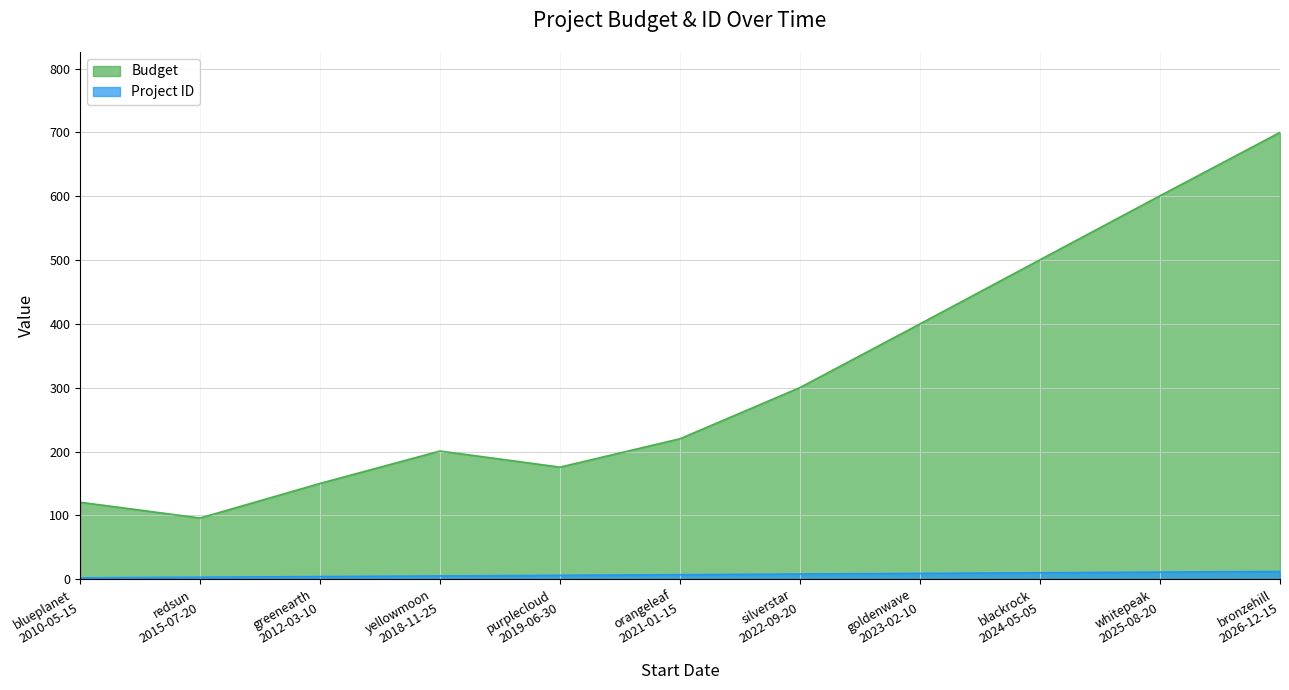

True or false: Project ID and Budget cross at least once.

False